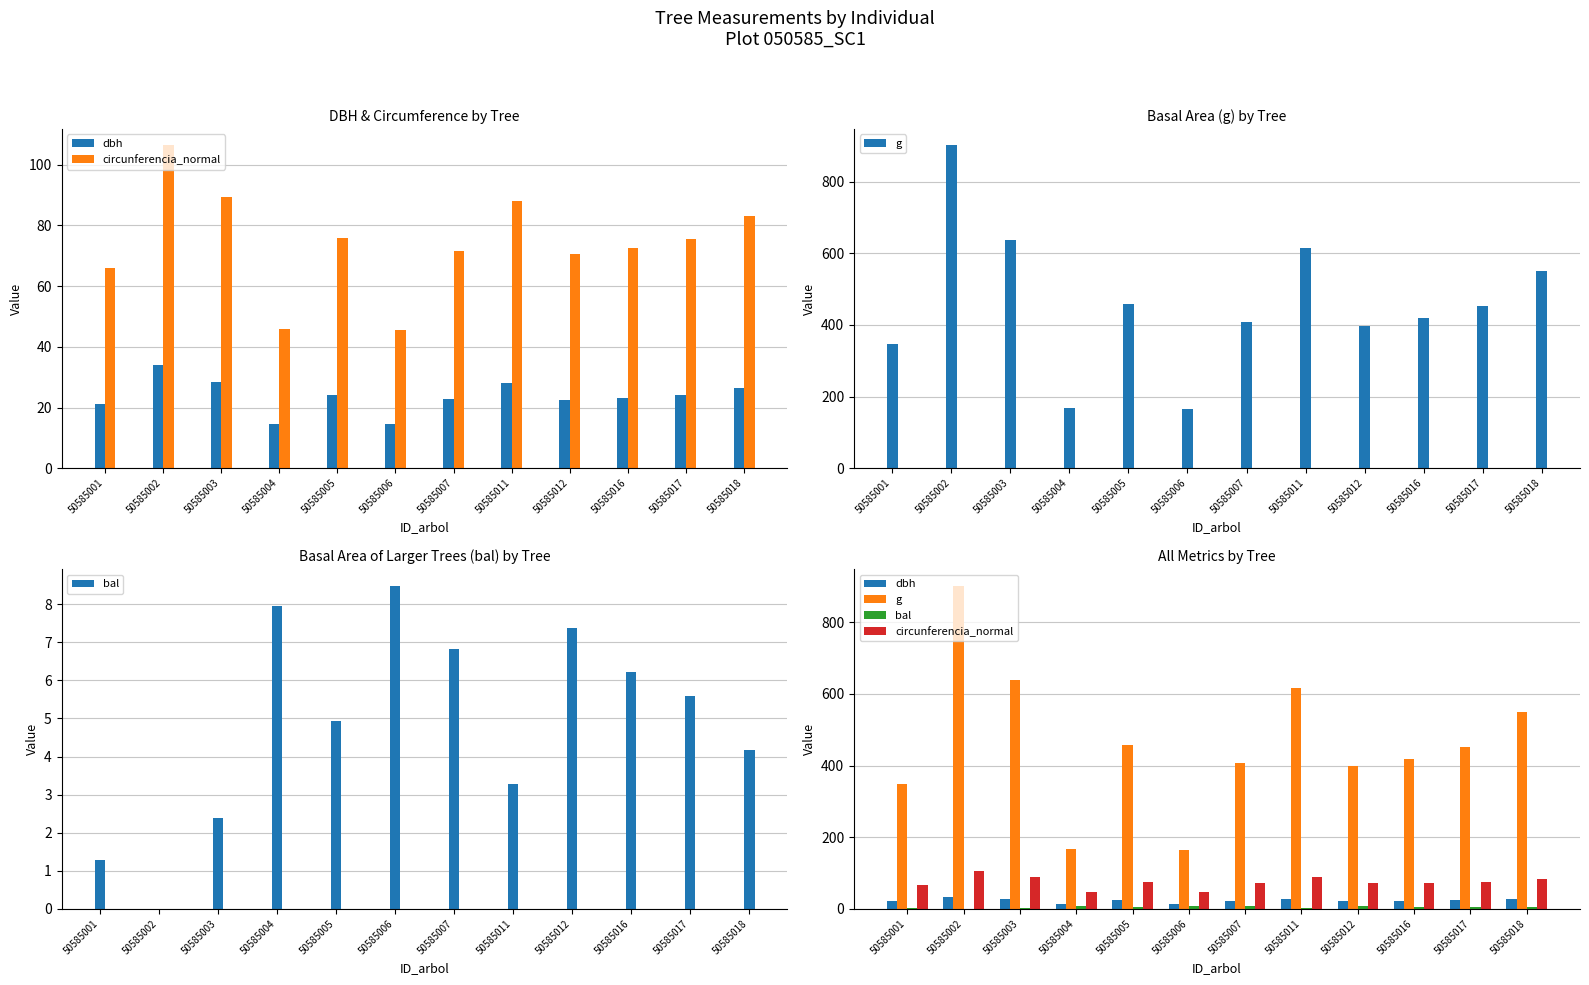

Which series has the largest total across all categories?

g